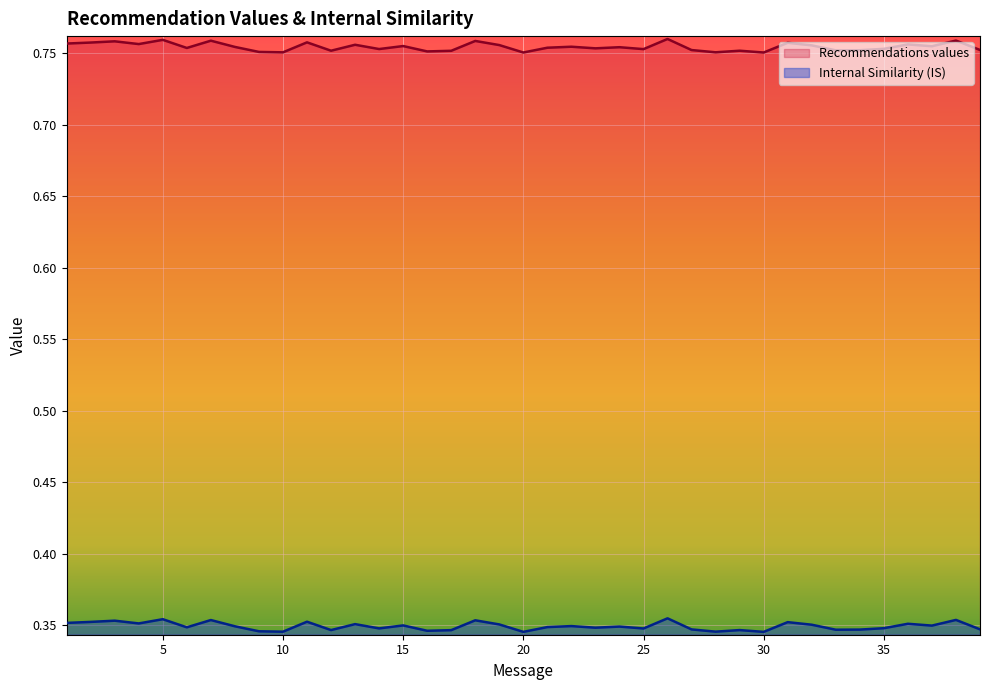

Reading left to right, transcribe all the data shown in this chart.

Recommendations values: 1=0.8	2=0.8	3=0.8	4=0.8	5=0.8	6=0.8	7=0.8	8=0.8	9=0.8	10=0.8	11=0.8	12=0.8	13=0.8	14=0.8	15=0.8	16=0.8	17=0.8	18=0.8	19=0.8	20=0.8	21=0.8	22=0.8	23=0.8	24=0.8	25=0.8	26=0.8	27=0.8	28=0.8	29=0.8	30=0.8	31=0.8	32=0.8	33=0.8	34=0.8	35=0.8	36=0.8	37=0.8	38=0.8	39=0.8
Internal Similarity (IS): 1=0.4	2=0.4	3=0.4	4=0.4	5=0.4	6=0.3	7=0.4	8=0.3	9=0.3	10=0.3	11=0.4	12=0.3	13=0.4	14=0.3	15=0.3	16=0.3	17=0.3	18=0.4	19=0.4	20=0.3	21=0.3	22=0.3	23=0.3	24=0.3	25=0.3	26=0.4	27=0.3	28=0.3	29=0.3	30=0.3	31=0.4	32=0.4	33=0.3	34=0.3	35=0.3	36=0.4	37=0.3	38=0.4	39=0.3